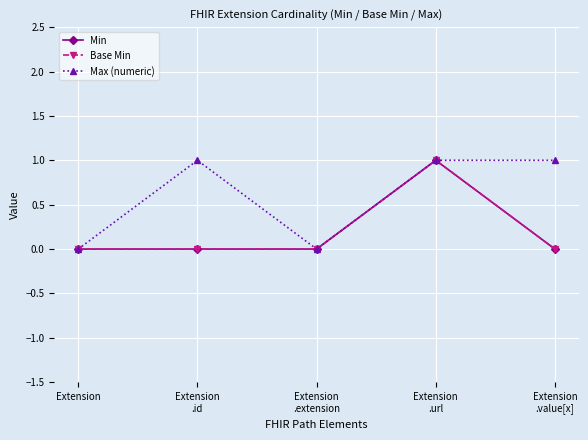

Reading left to right, list all the values displayed in this chart.

Min: 0	0	0	1	0
Base Min: 0	0	0	1	0
Max (numeric): 0	1	0	1	1